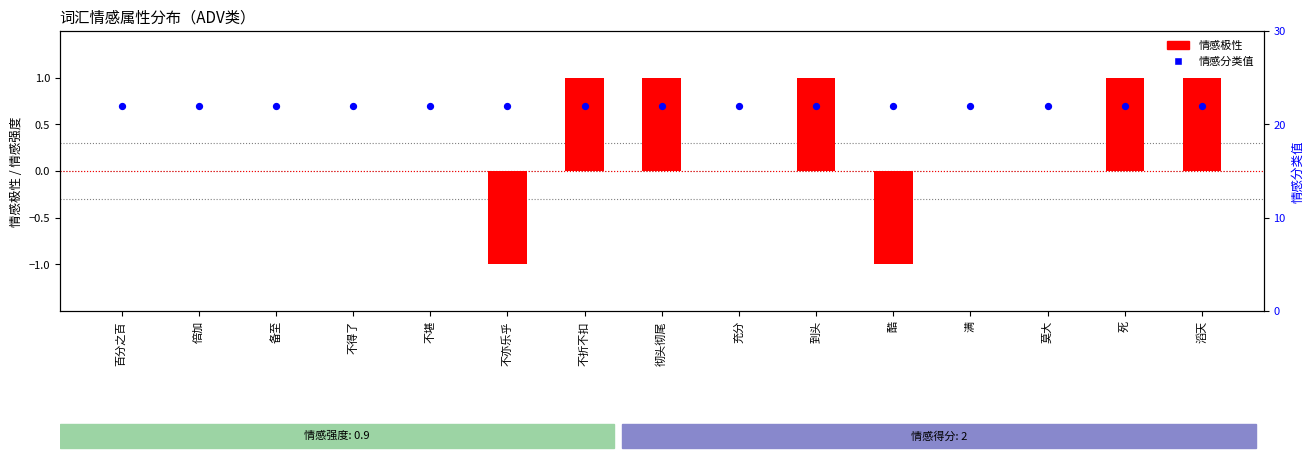

What are all the series names shown in the legend?

情感极性, 情感分类值